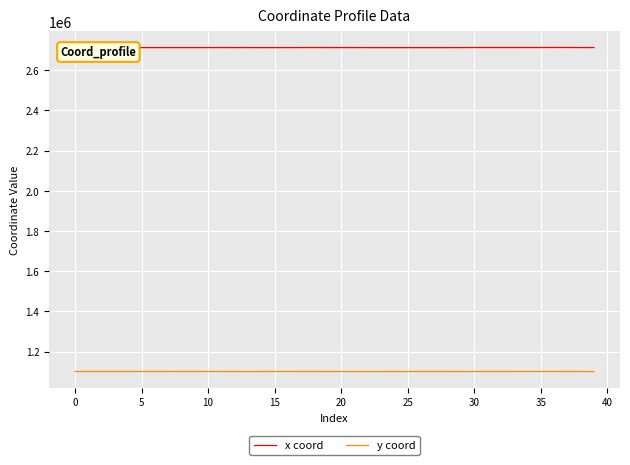

Which series has the widest spread of values?

x coord